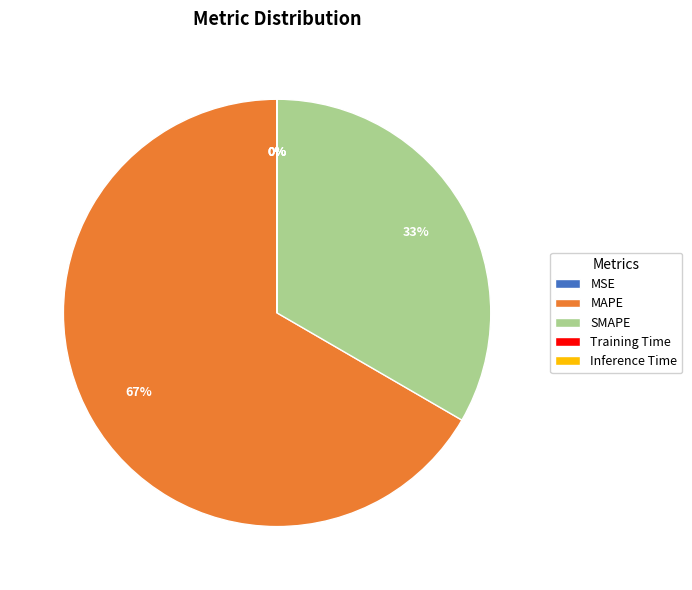

Which slice is the largest?

MAPE